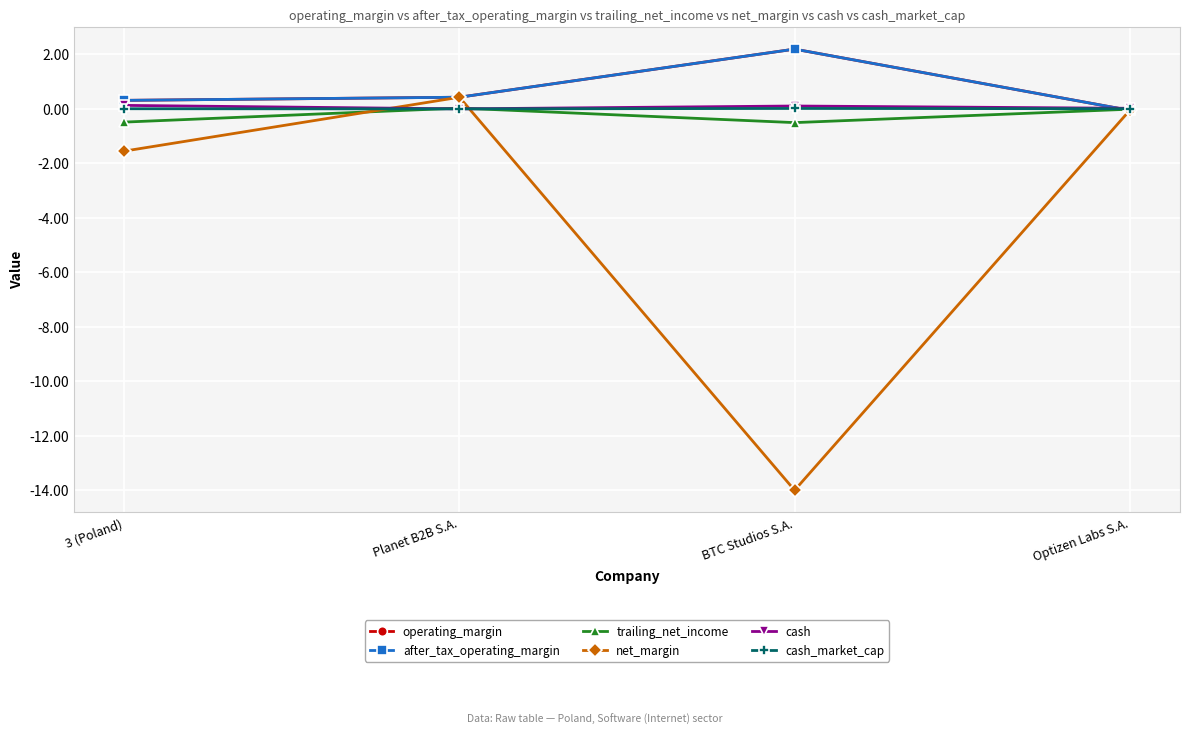

At which label does trailing_net_income first exceed 0?

Planet B2B S.A.